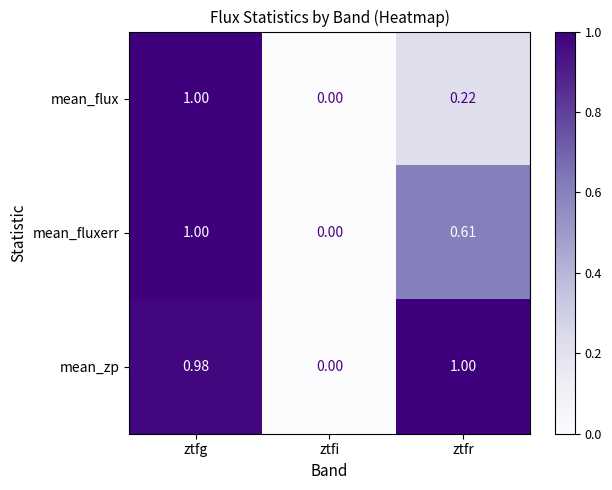

What is the maximum value shown in the chart?

1.0